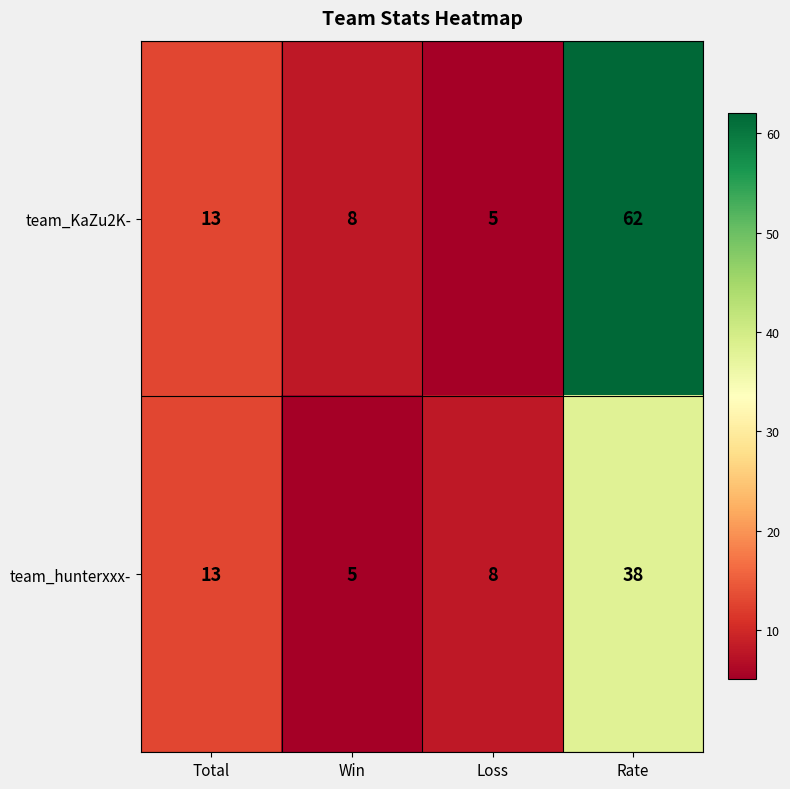

What is the sum of the team_hunterxxx- values at Total and Loss?

21